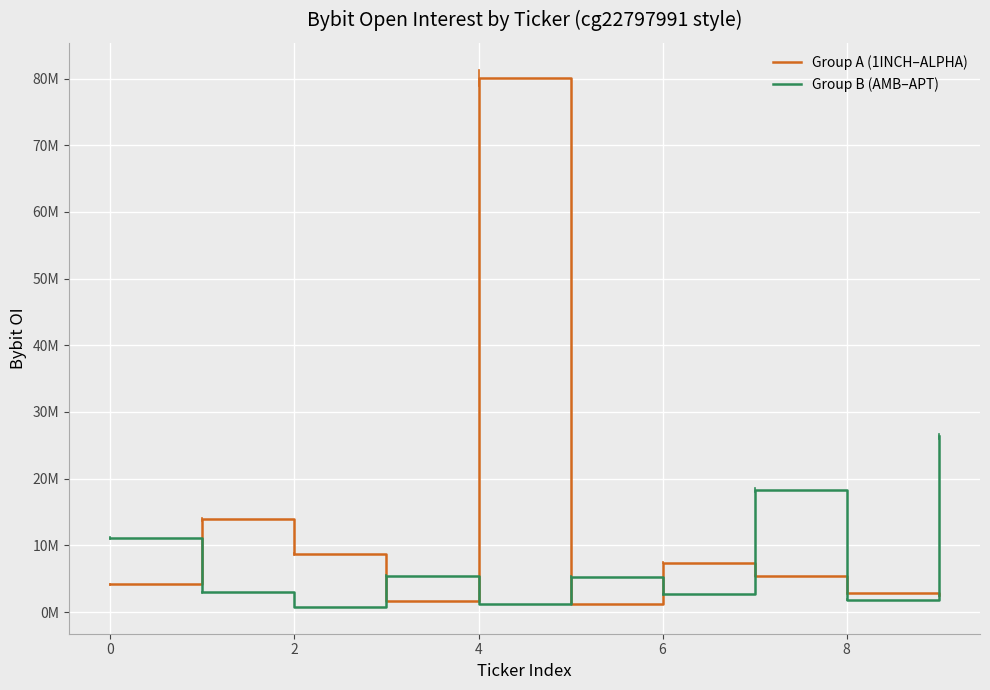

What is the value of the Group B (AMB–APT) point at the 10th from the left?

26371706